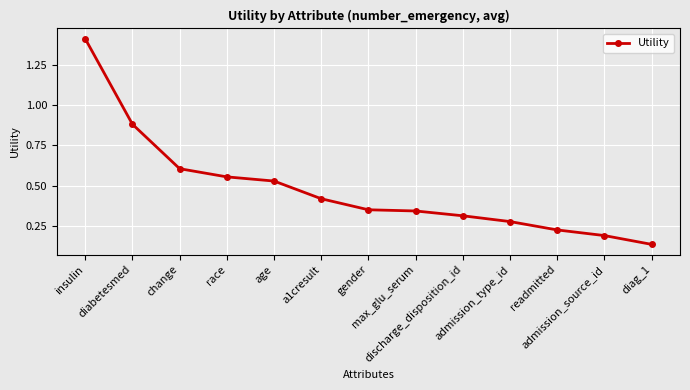

What is the difference between the maximum and second lowest values?

1.2